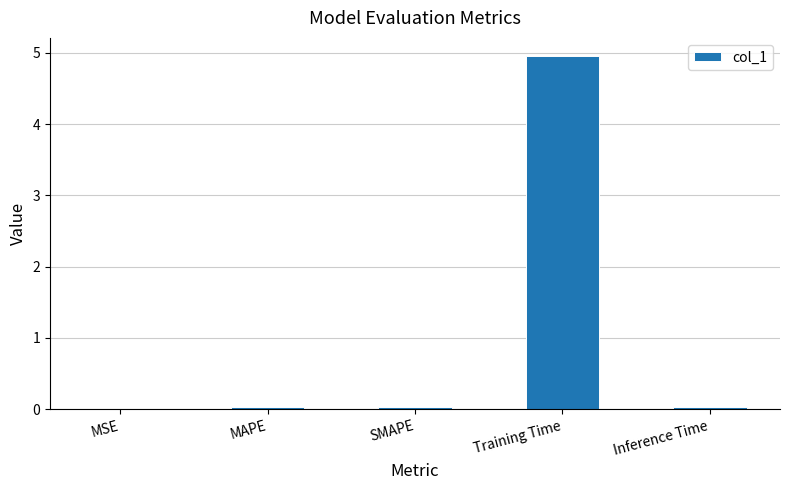

What is the maximum value shown in the chart?

5.0